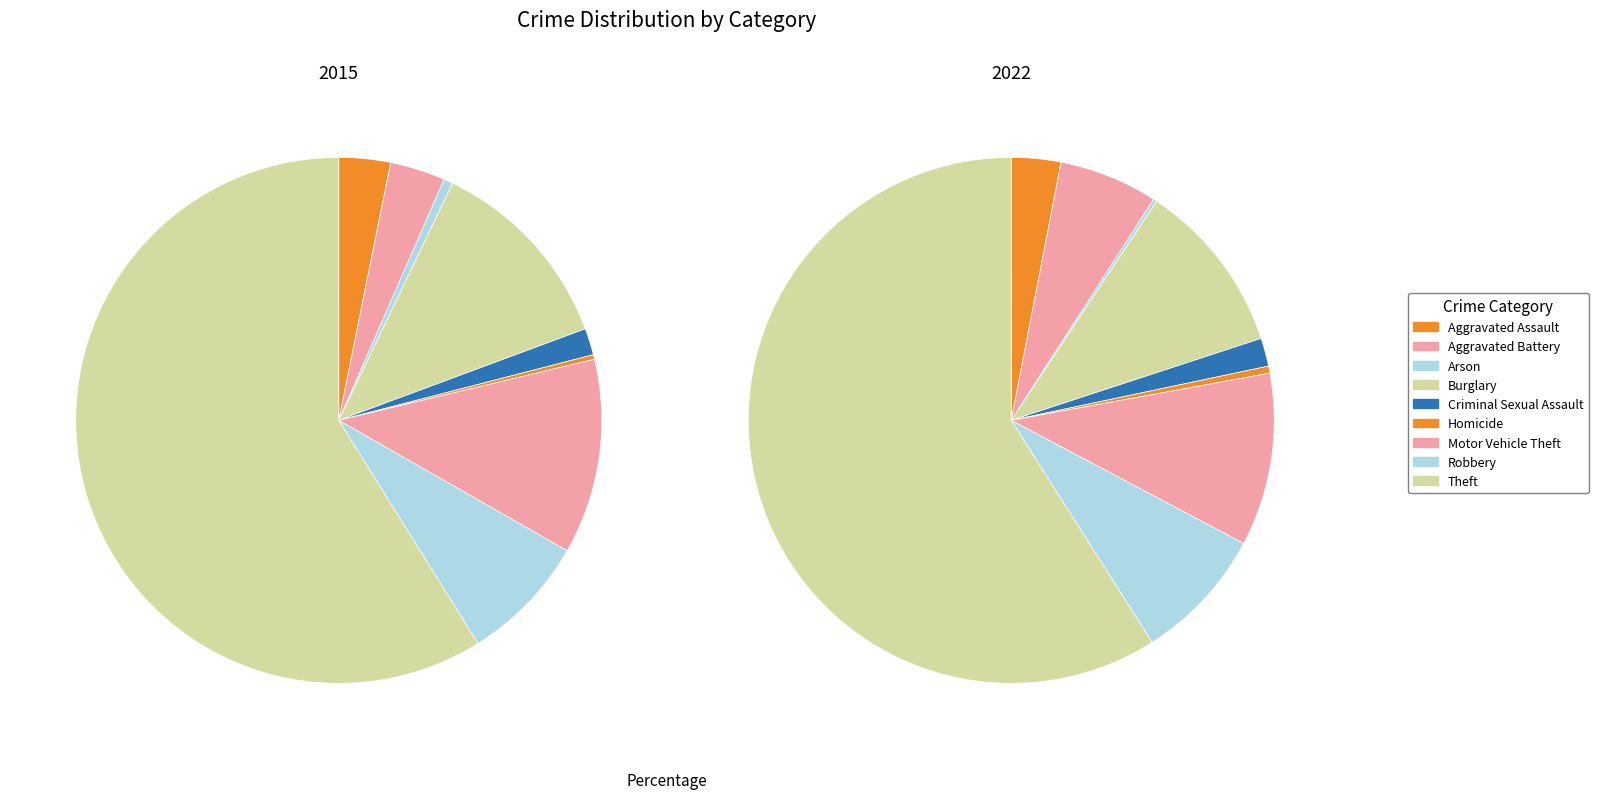

Does Theft represent more than half of the total?

Yes